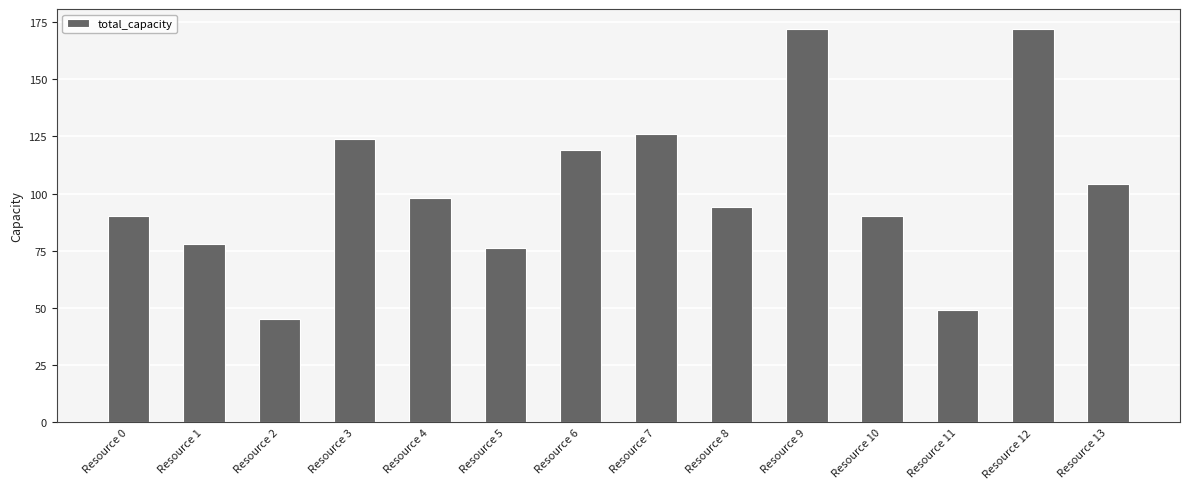

How many categories are shown in the chart?

14